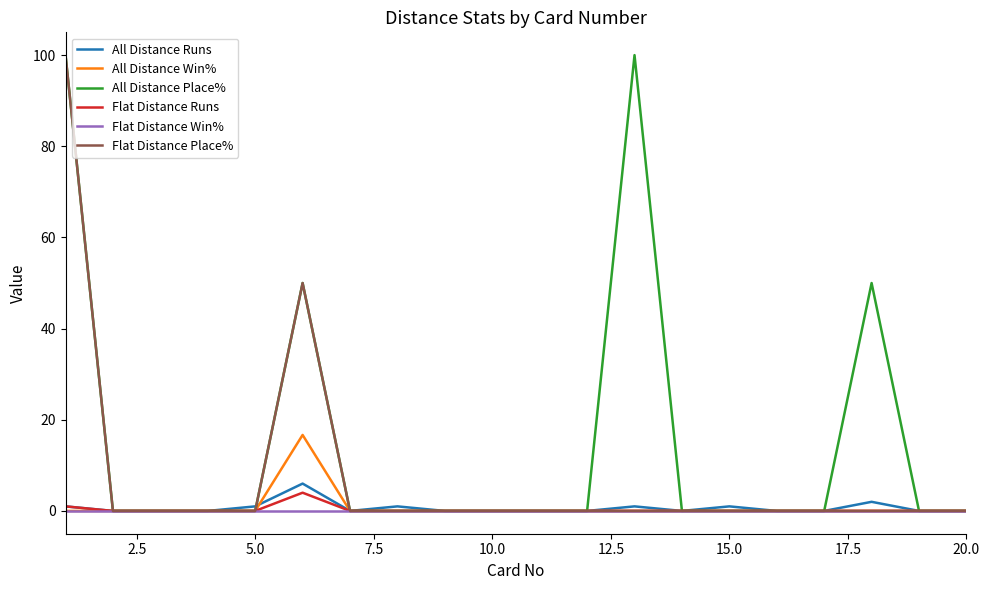

Which series has the largest total across all categories?

All Distance Place%